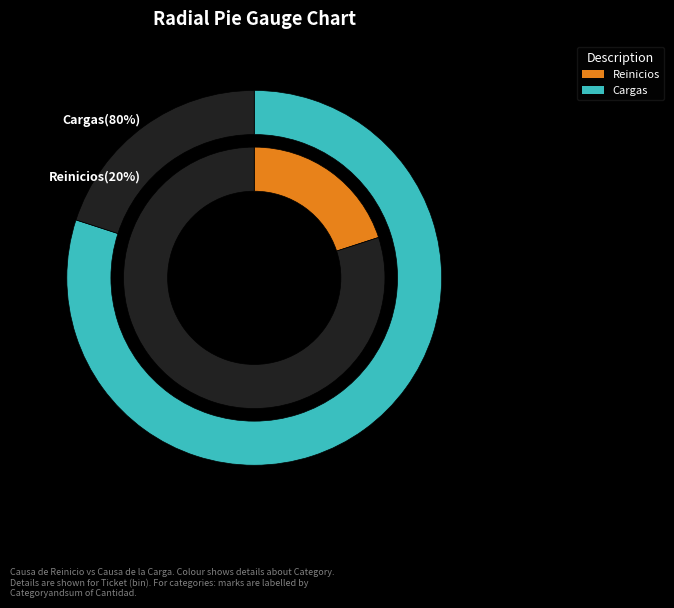

Rank the categories by value from highest to lowest.

Cargas, Reinicios